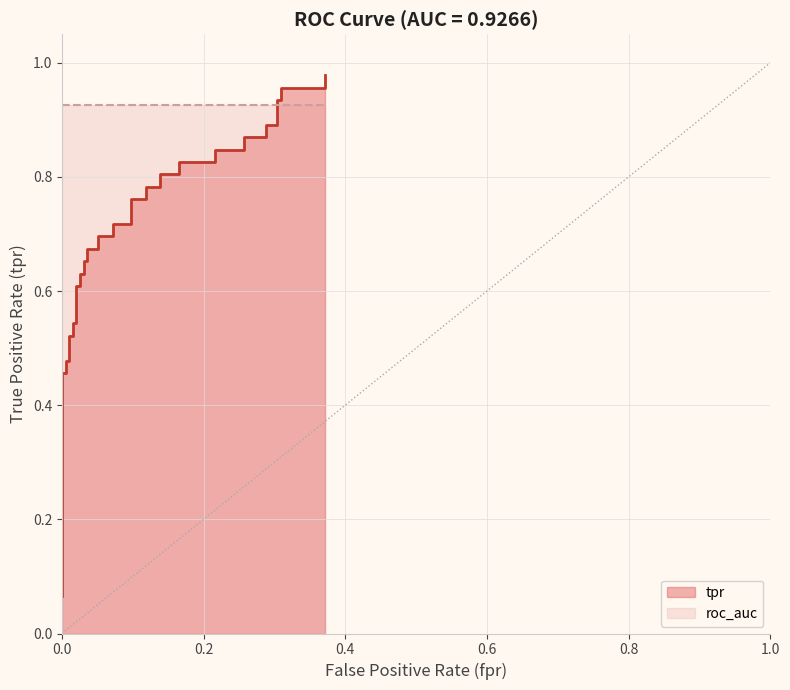

What is the average value?

0.7